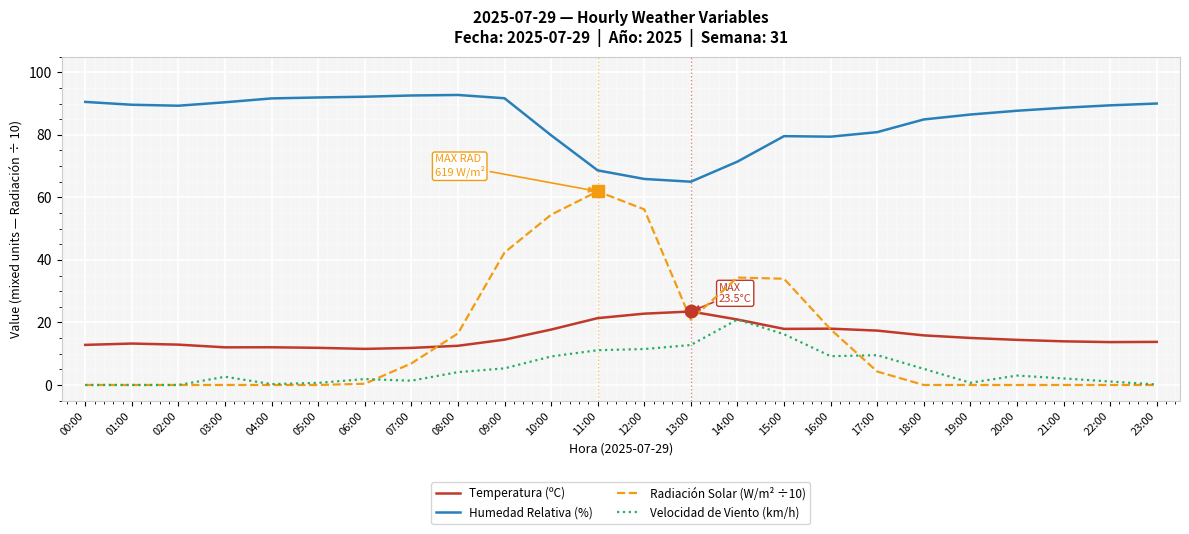

True or false: Radiación Solar (W/m² ÷10) has more than 1 interior local peaks.

True